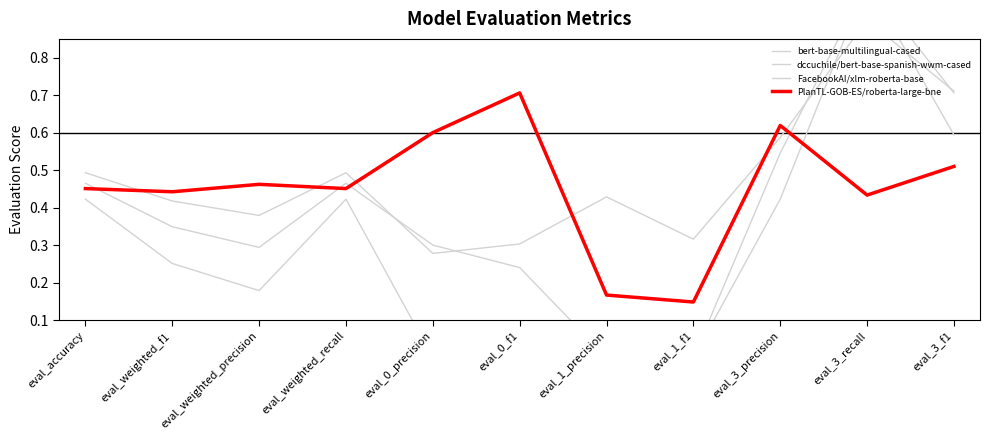

What is the maximum value shown in the chart?

1.0